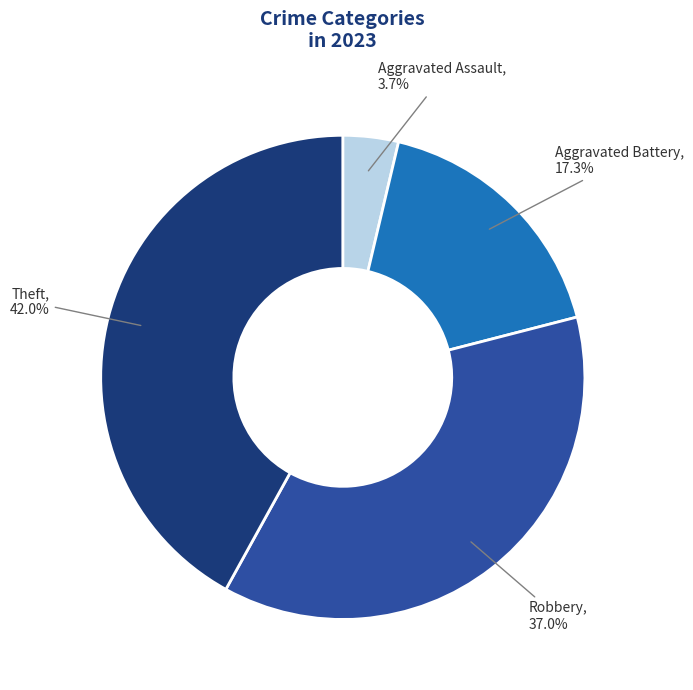

Rank the categories by value from highest to lowest.

Theft, Robbery, Aggravated Battery, Aggravated Assault